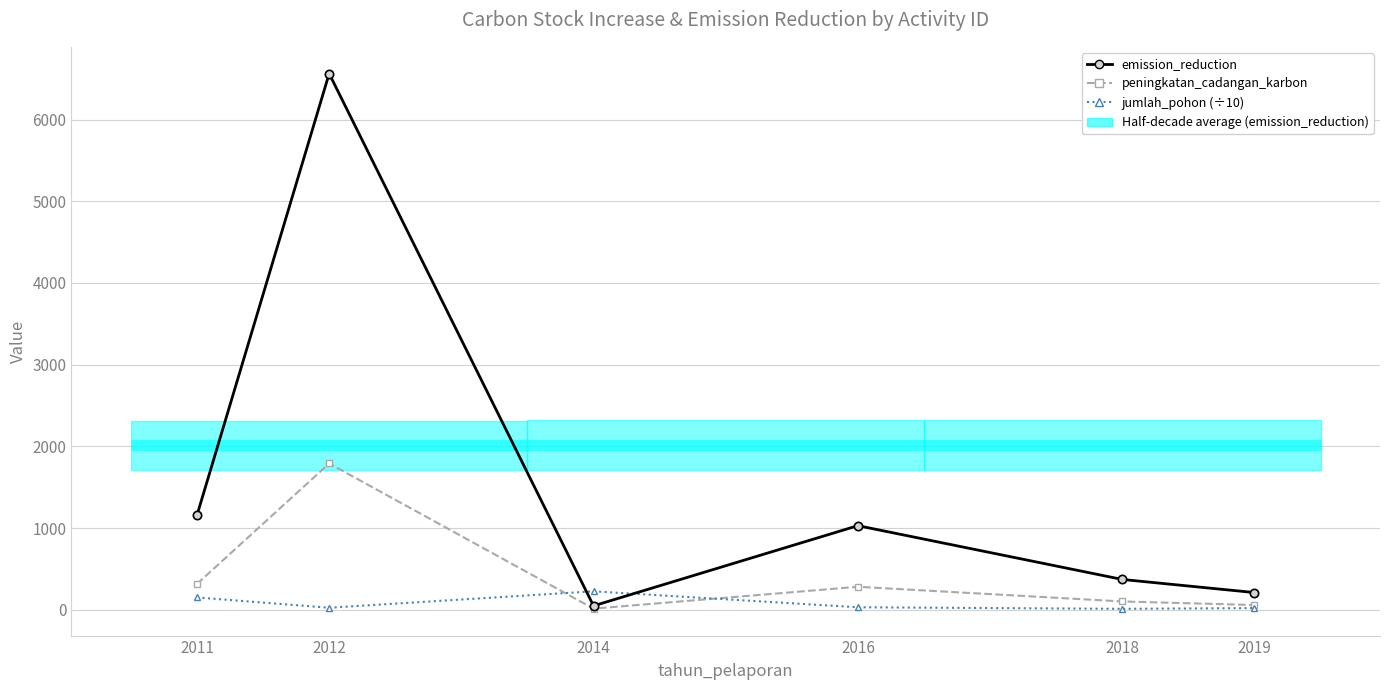

List the series in order of their overall mean, lowest first.

jumlah_pohon (÷10), peningkatan_cadangan_karbon, emission_reduction